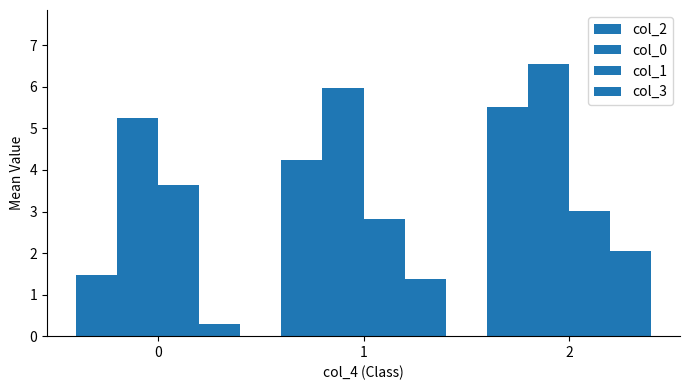

Are the bars horizontal?

No